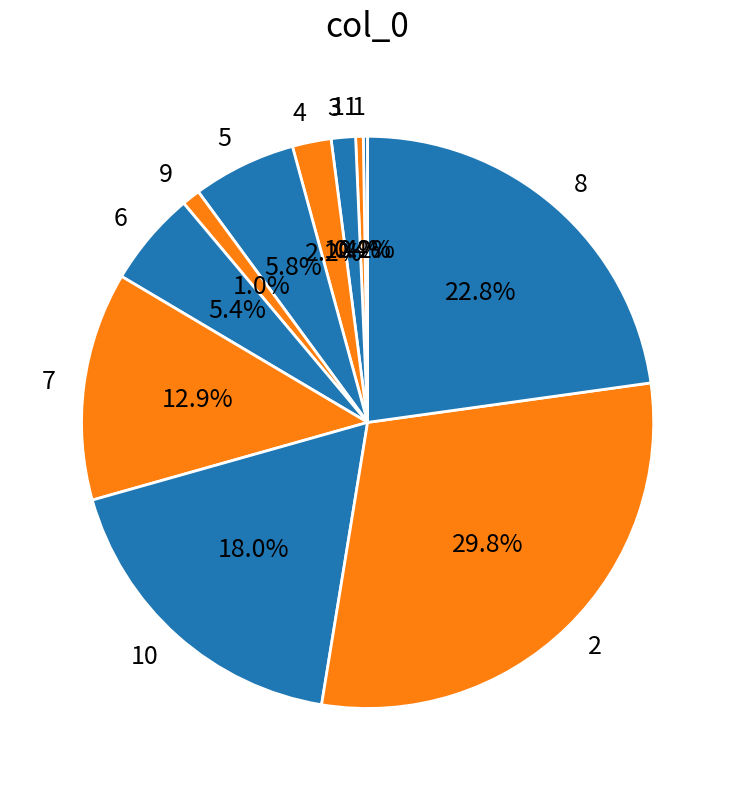

What percentage is NOT represented by 9?

99.0%